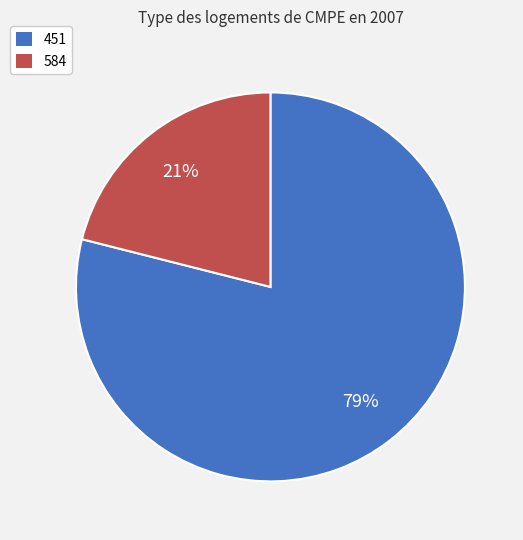

To the nearest percent, what portion does 584 represent?

21%